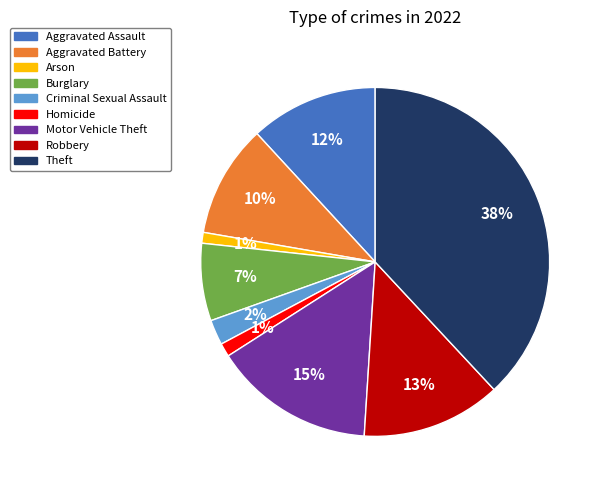

Is the sum of Homicide and Arson greater than half?

No